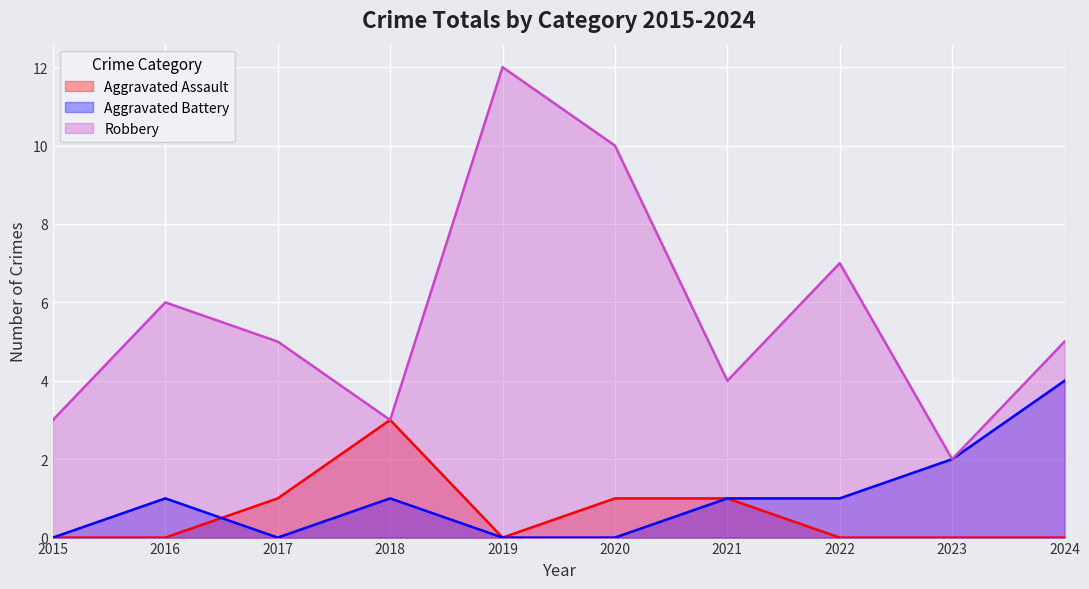

At 2019, list the series in order from smallest to largest.

Aggravated Assault, Aggravated Battery, Robbery